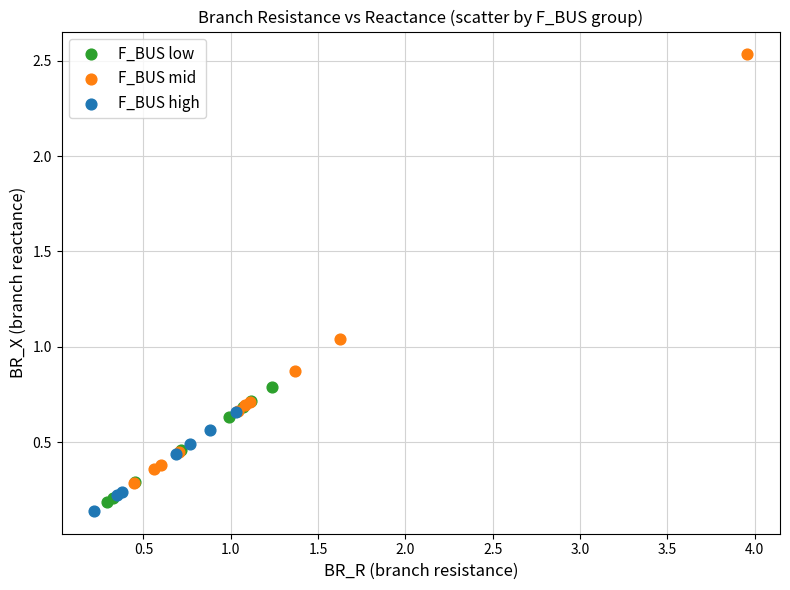

Which series contains the lowest Y value?

F_BUS high